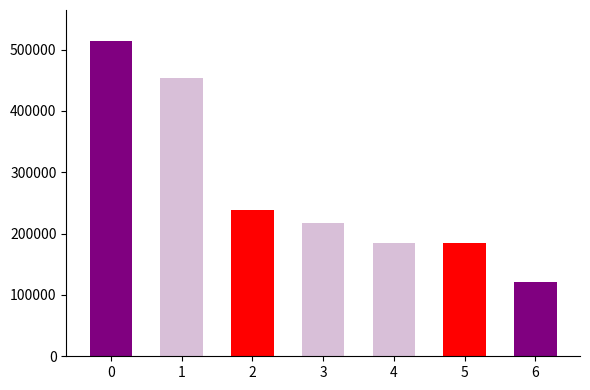

What is the change in value from 2 to 5?

-54327